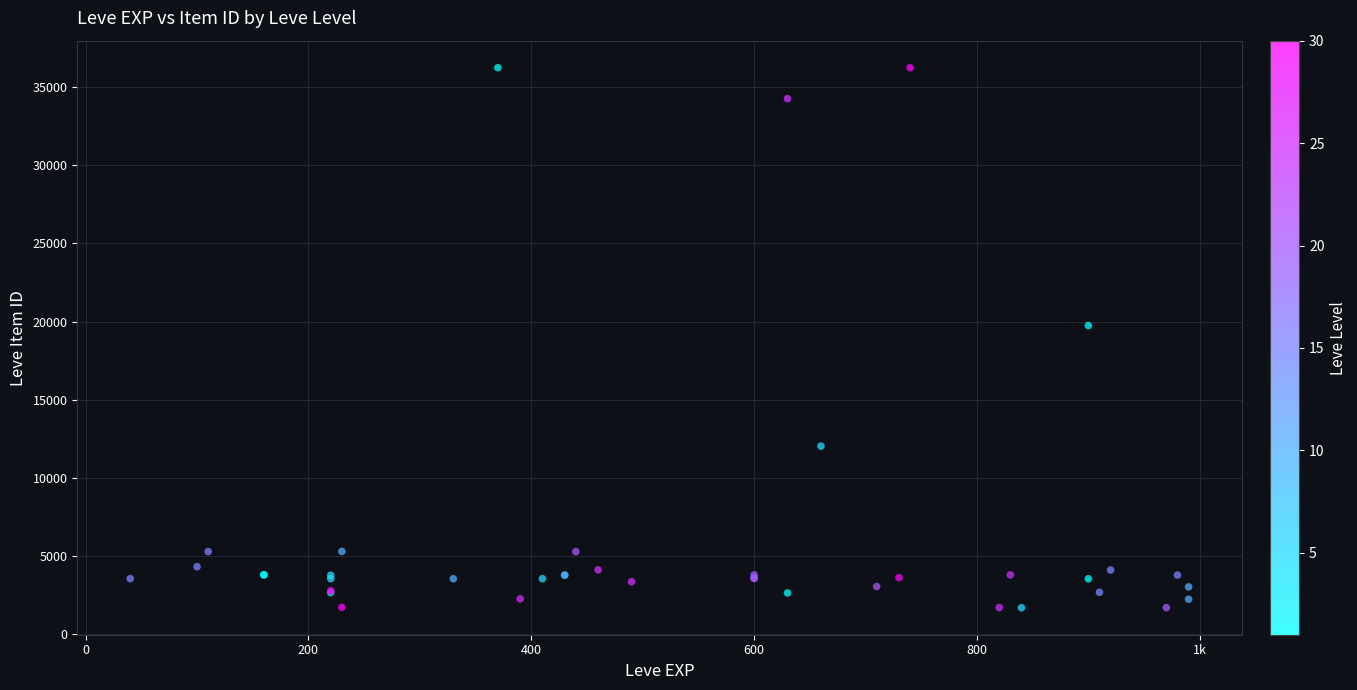

What Y value in the scatter plot is closest to 18967?

19744